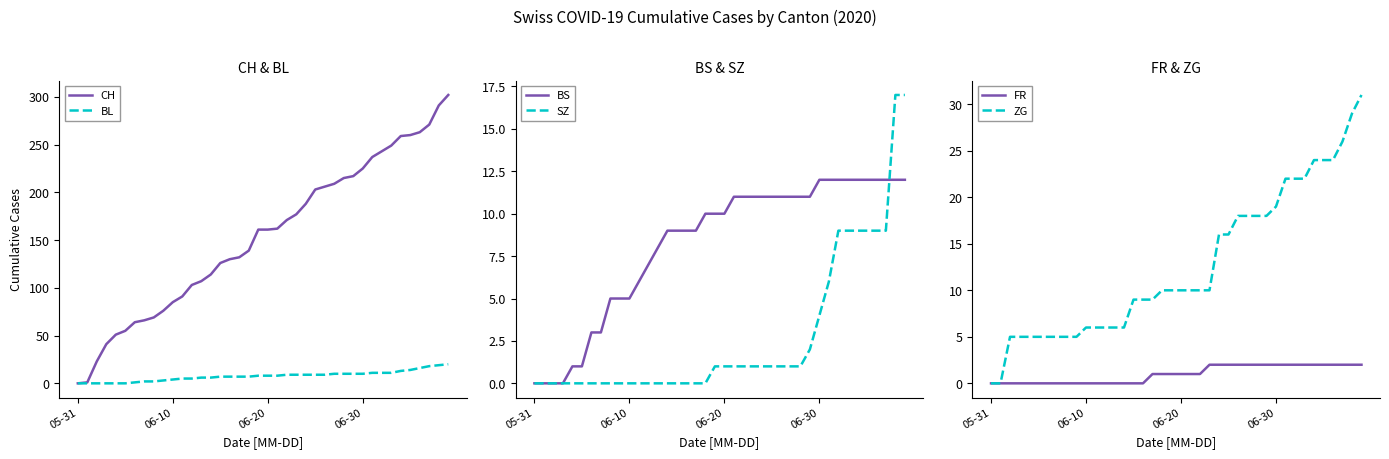

The BL series shows 3 at 06-30. True or false?

False